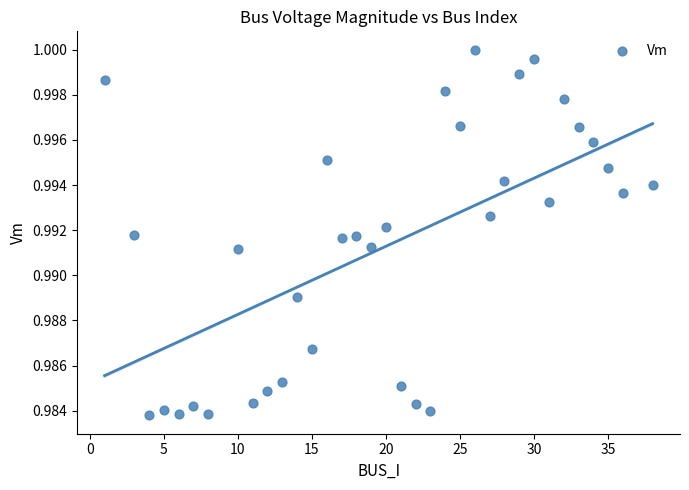

What is the range of X values (max minus min)?

37.0